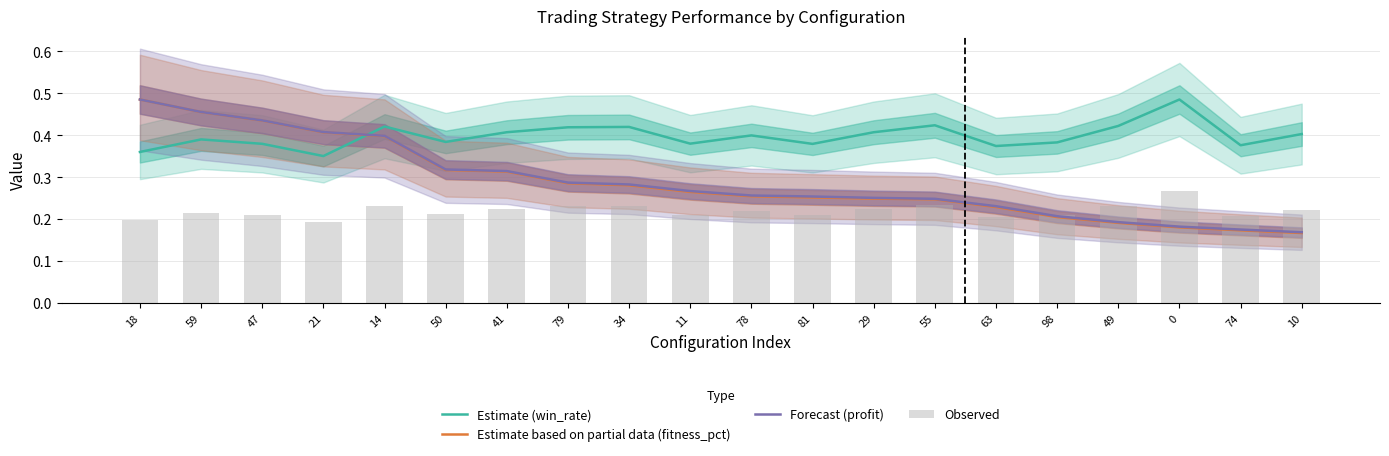

Does the chart contain any negative values?

No